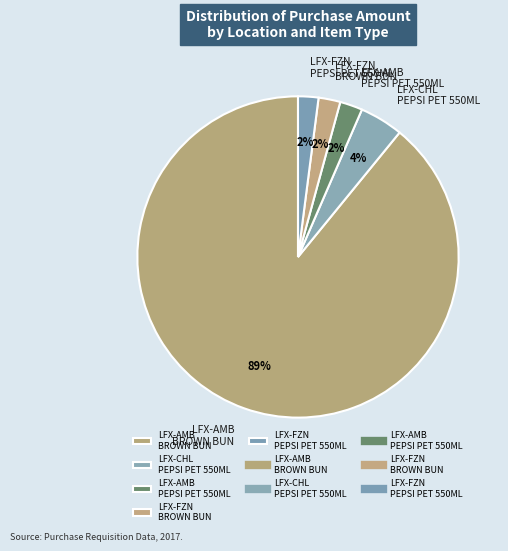

Is there any slice that represents more than half of the pie?

Yes